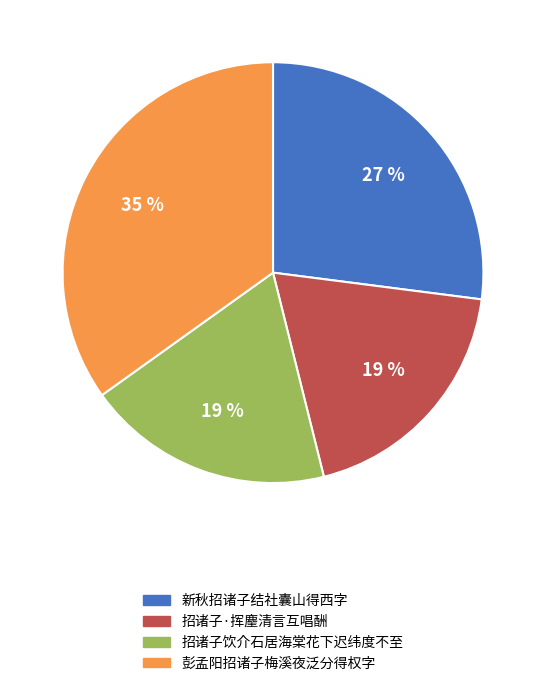

How many segments does this pie chart have?

4